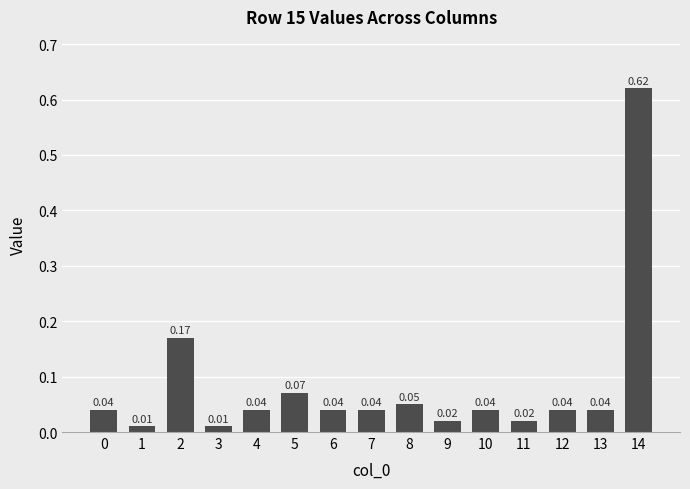

Which has a higher value, 12 or 11?

12